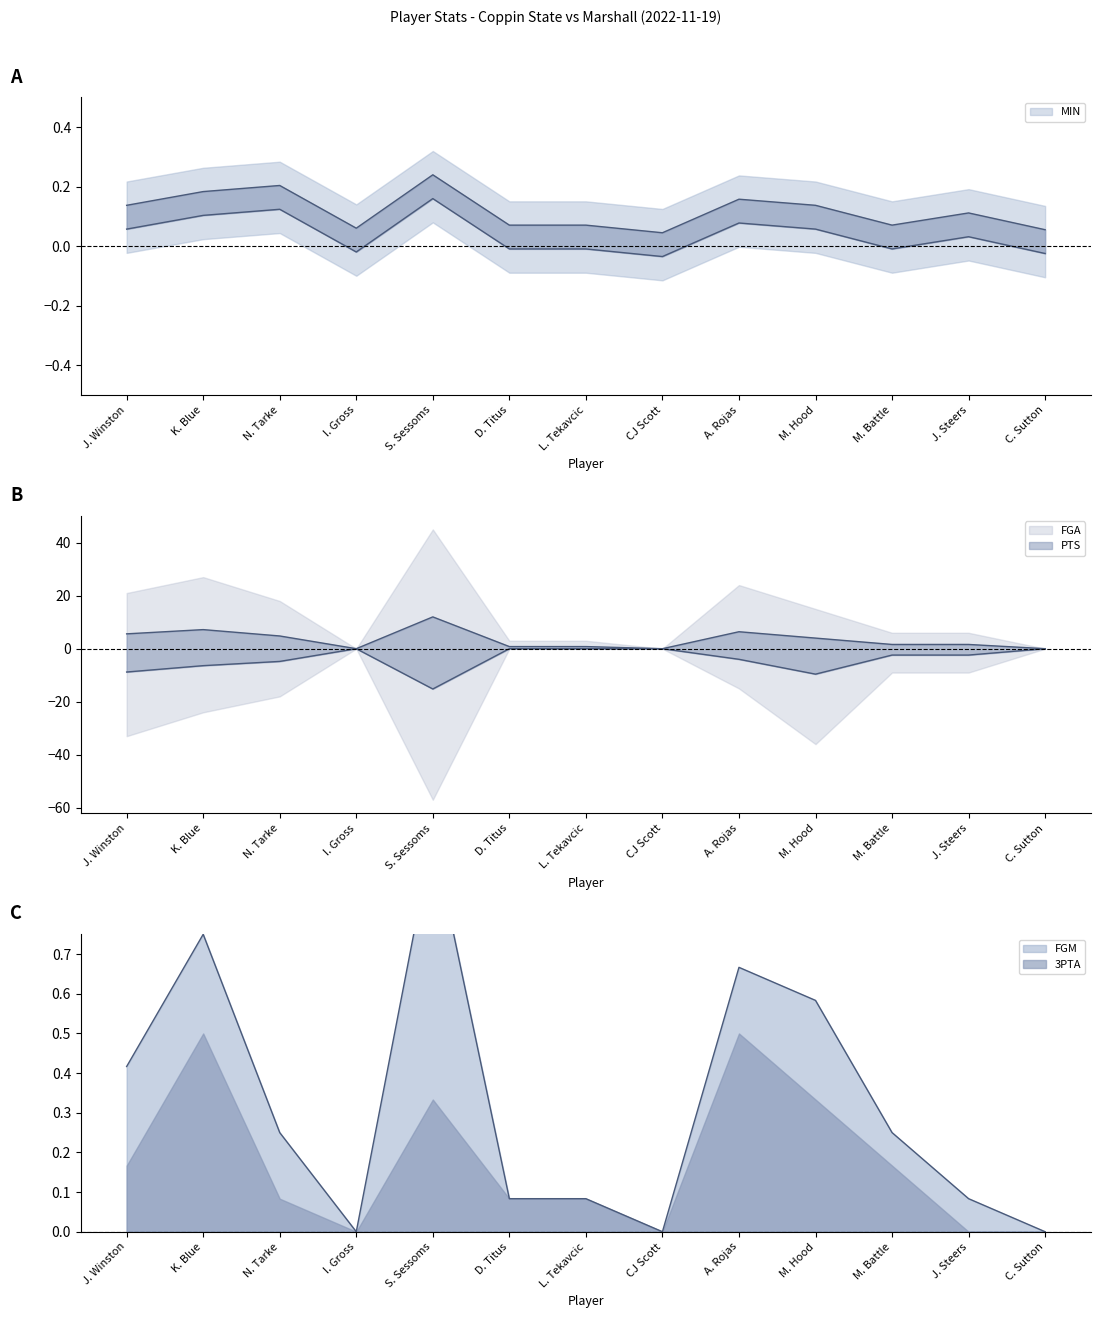

What is the minimum value for PTS?

-15.2